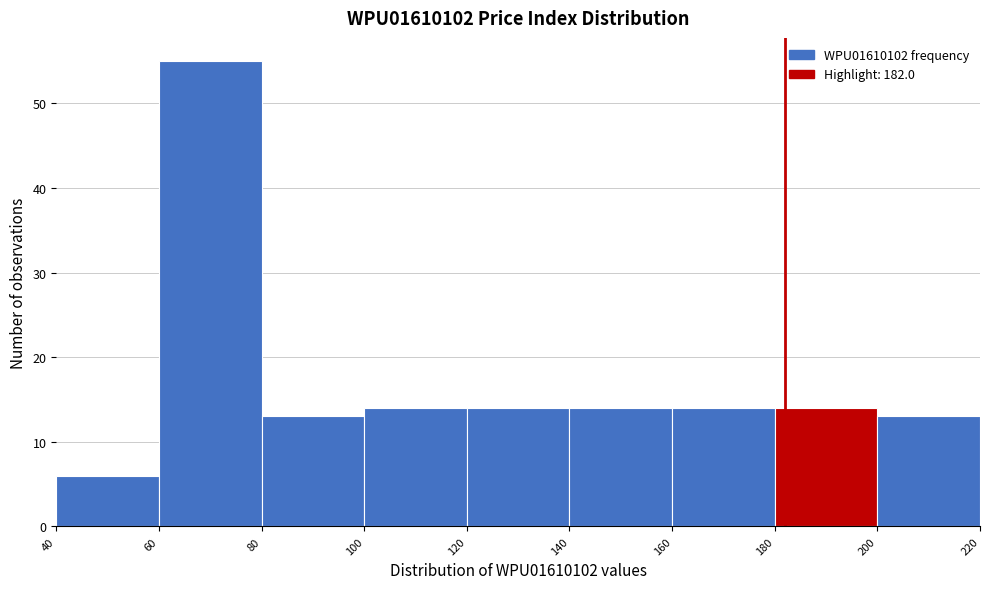

Over which range of the x-axis is the bar tallest?

60 to 80